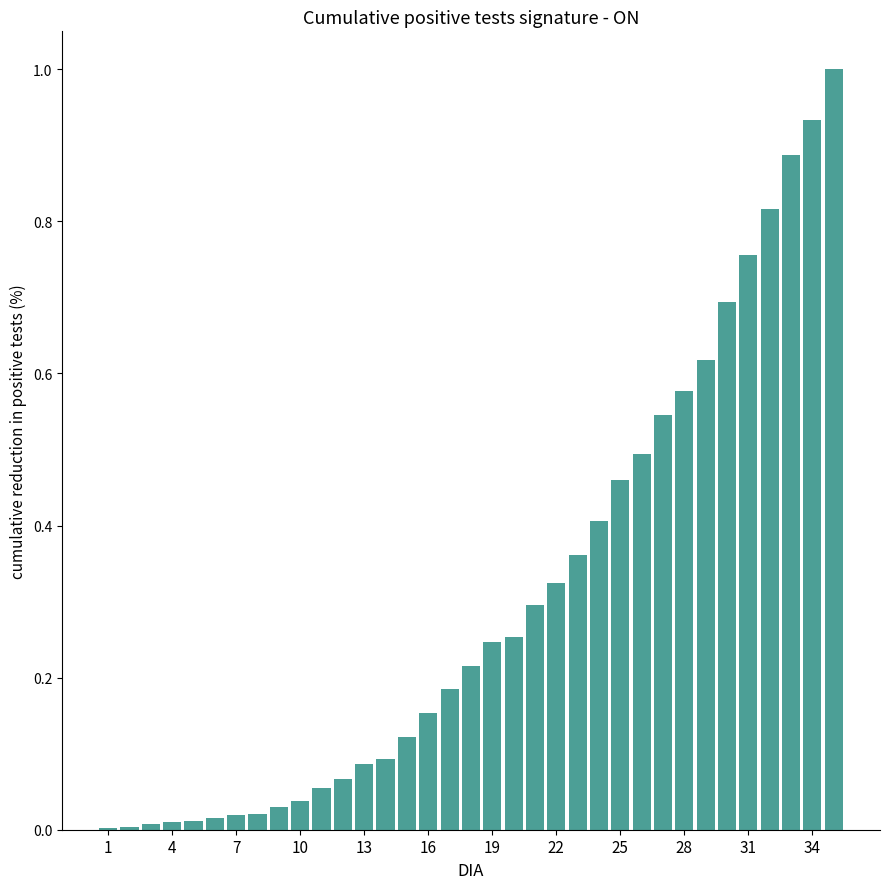

What is the maximum value shown in the chart?

1.0